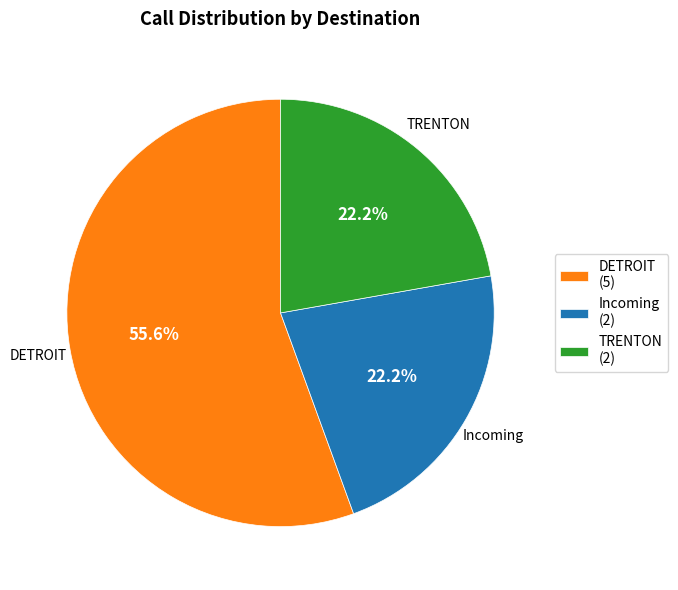

To the nearest percent, what is the average slice percentage?

33%